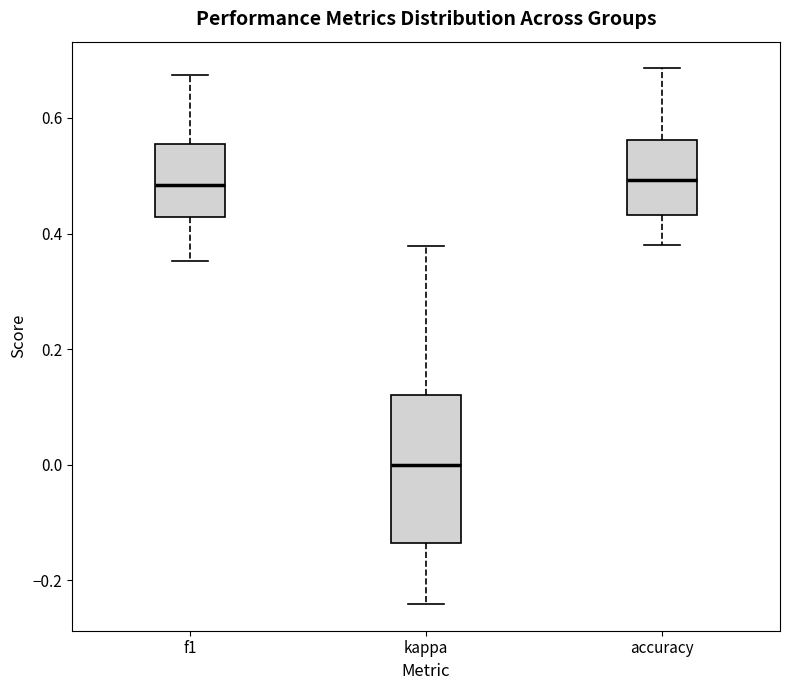

Reading left to right, read every box against the y-axis: the position of its median line, the range the box covers, and the ends of its whiskers. The values are not printed on the chart, so give them approximately, as read against the axis.

f1: median 0.48, box 0.42 to 0.56, whiskers 0.36 to 0.68
kappa: median 0.00, box -0.14 to 0.12, whiskers -0.24 to 0.38
accuracy: median 0.50, box 0.44 to 0.56, whiskers 0.38 to 0.68